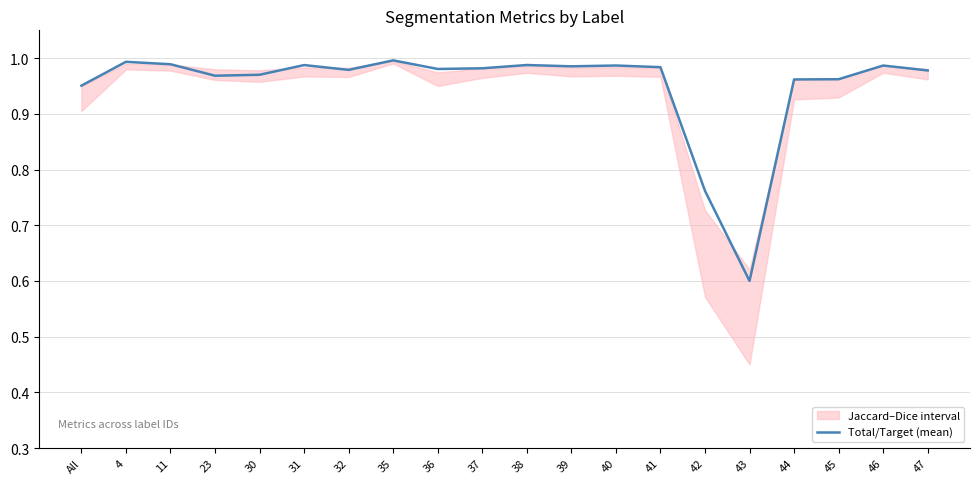

What position from the right is 40?

8